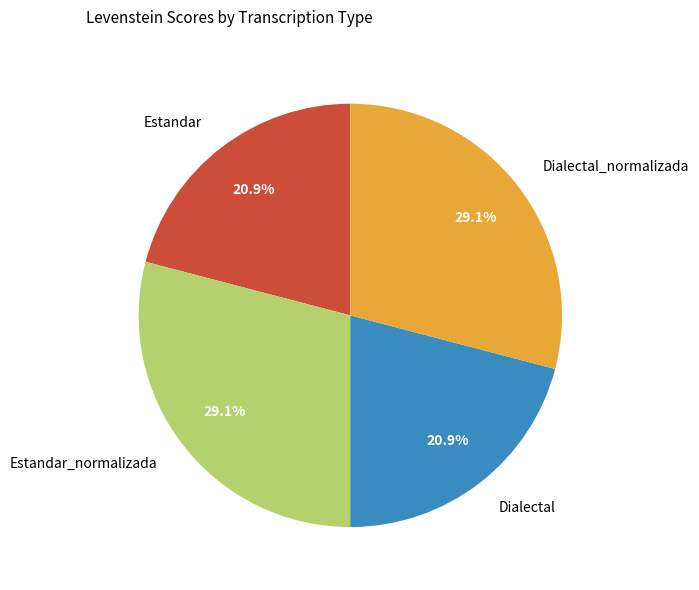

Does any single category account for the majority?

No